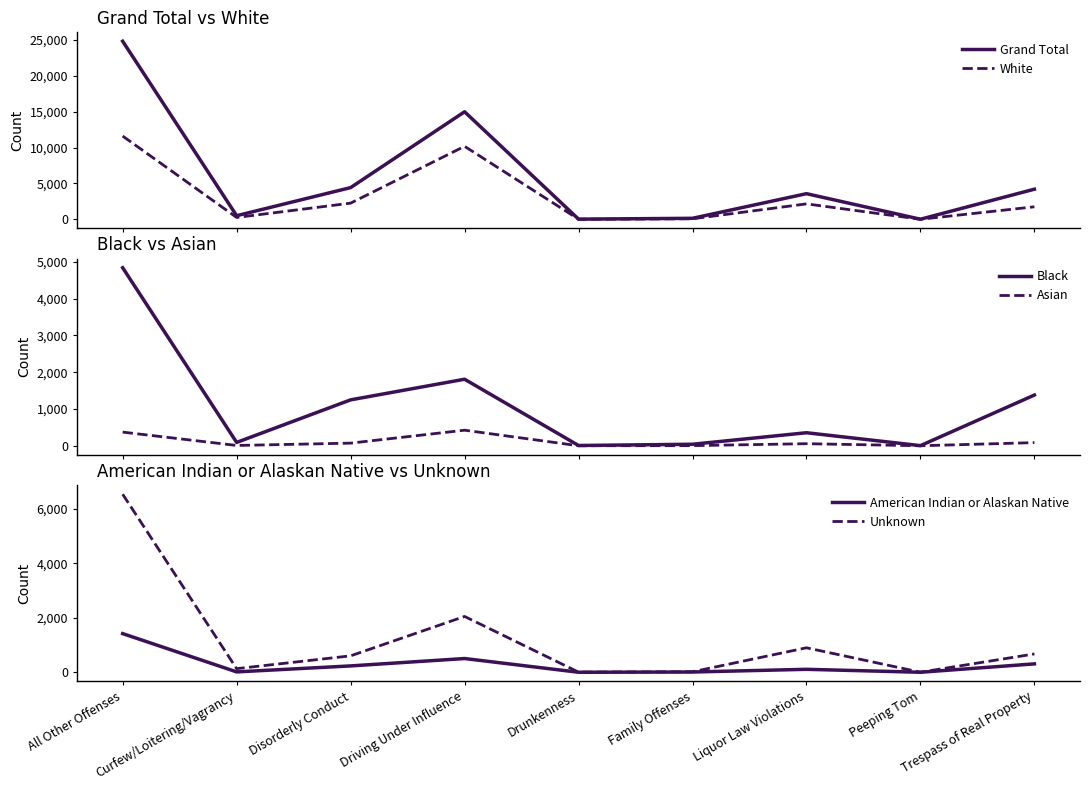

At which label does White first exceed 1746?

All Other Offenses